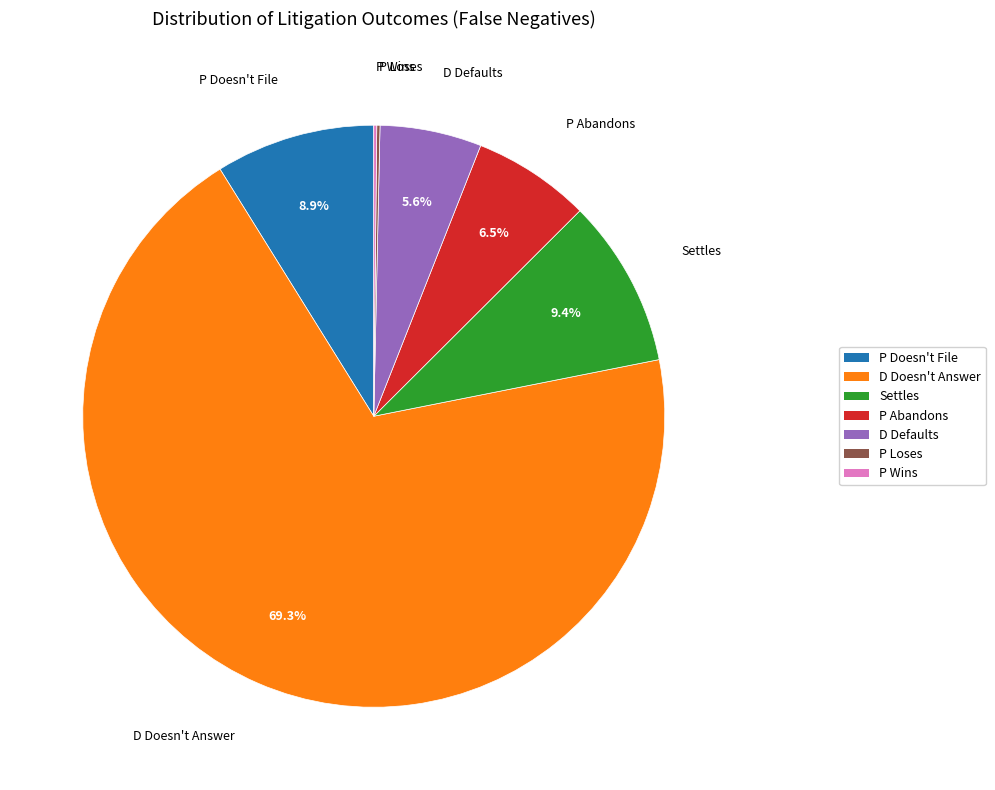

How much of the chart is everything except D Defaults?

94.4%